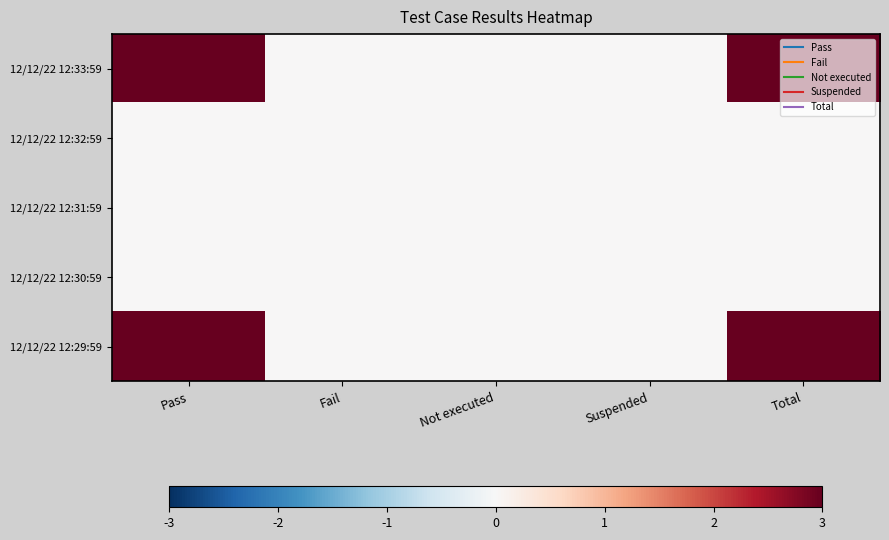

Rank the series at Fail from highest to lowest value.

12/12/22 12:33:59, 12/12/22 12:32:59, 12/12/22 12:31:59, 12/12/22 12:30:59, 12/12/22 12:29:59